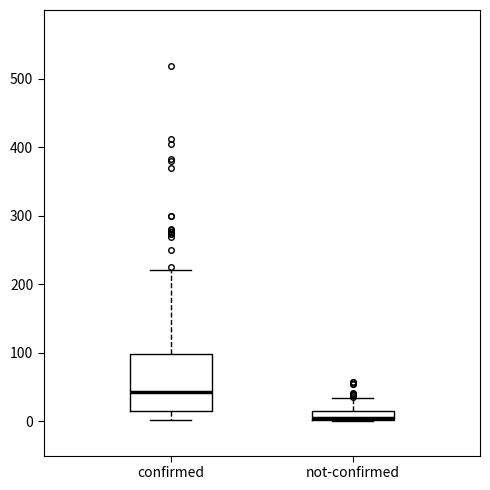

Which box is the tallest, from its lower edge to its upper edge?

confirmed